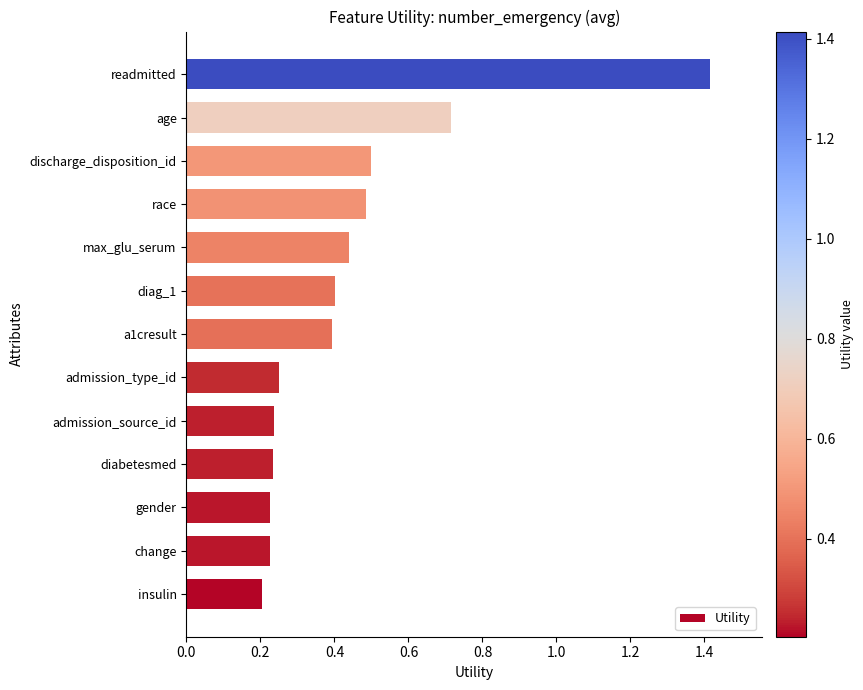

What is the sum of all values?

5.7